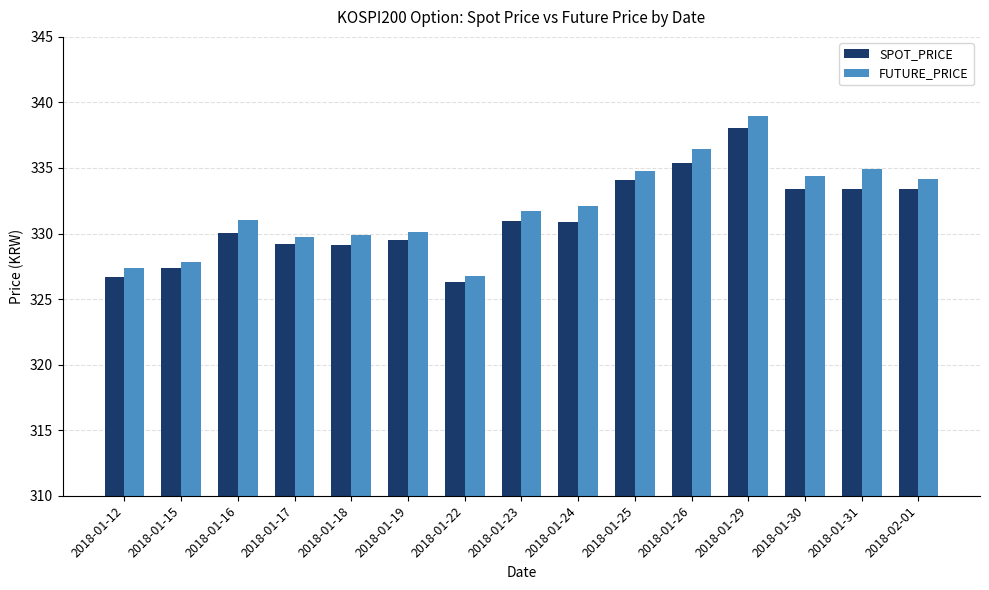

At how many categories does at least one series exceed 334?

6